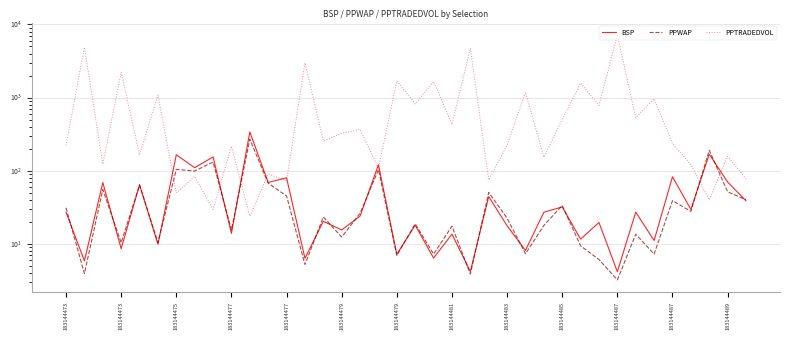

Reading left to right, transcribe all the data shown in this chart.

BSP: 27.0	5.9	68.9	8.6	64.3	9.9	165.3	110.0	154.6	13.9	340.0	69.1	80.0	6.3	20.3	15.5	24.0	120.6	7.2	18.0	6.4	13.6	4.2	44.4	17.6	8.1	27.1	32.0	11.6	19.6	4.2	27.2	11.1	82.7	29.6	168.6	70.0	38.8
PPWAP: 31.2	3.9	55.3	10.4	63.9	10.4	104.4	99.1	131.3	15.5	269.7	67.5	45.2	5.2	23.3	12.4	26.2	103.5	6.9	18.8	7.2	17.5	3.9	50.6	22.4	7.3	17.9	33.5	9.4	6.1	3.2	13.6	7.2	39.0	27.8	190.5	51.6	40.1
PPTRADEDVOL: 221.5	4858.5	122.9	2219.4	164.2	1088.0	49.7	83.6	29.6	216.4	23.9	90.2	73.5	2984.0	255.5	324.8	367.0	108.1	1681.0	819.8	1657.0	430.9	4725.4	75.0	223.7	1180.9	152.9	504.9	1578.8	779.6	7218.0	529.7	964.9	234.8	121.2	39.8	156.4	78.0